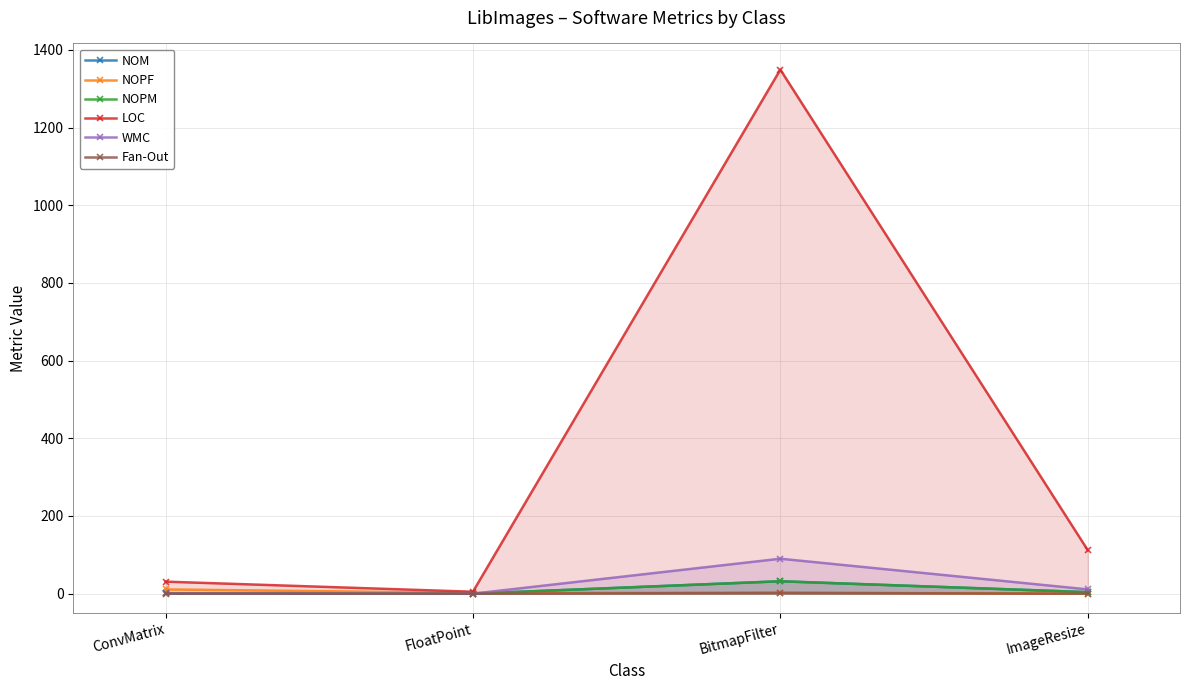

Reading left to right, what are all the values shown in this chart?

NOM: ConvMatrix=1	FloatPoint=0	BitmapFilter=32	ImageResize=4
NOPF: ConvMatrix=11	FloatPoint=2	BitmapFilter=3	ImageResize=0
NOPM: ConvMatrix=1	FloatPoint=0	BitmapFilter=32	ImageResize=4
LOC: ConvMatrix=31	FloatPoint=5	BitmapFilter=1349	ImageResize=112
WMC: ConvMatrix=1	FloatPoint=0	BitmapFilter=90	ImageResize=11
Fan-Out: ConvMatrix=0	FloatPoint=0	BitmapFilter=2	ImageResize=0